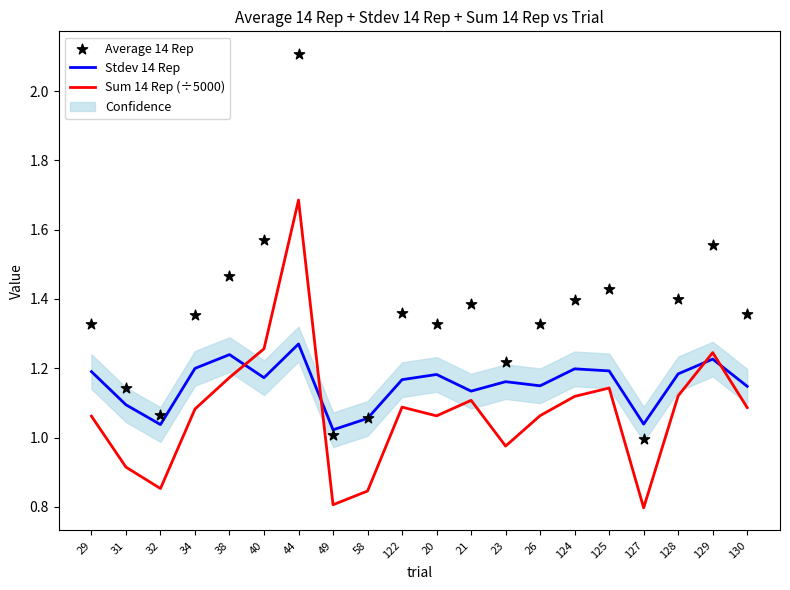

Which series has the largest total across all categories?

Average 14 Rep